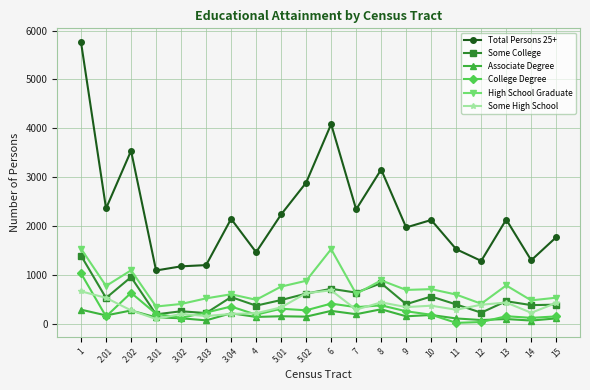

What is the difference between the High School Graduate values at 4 and 8?

398